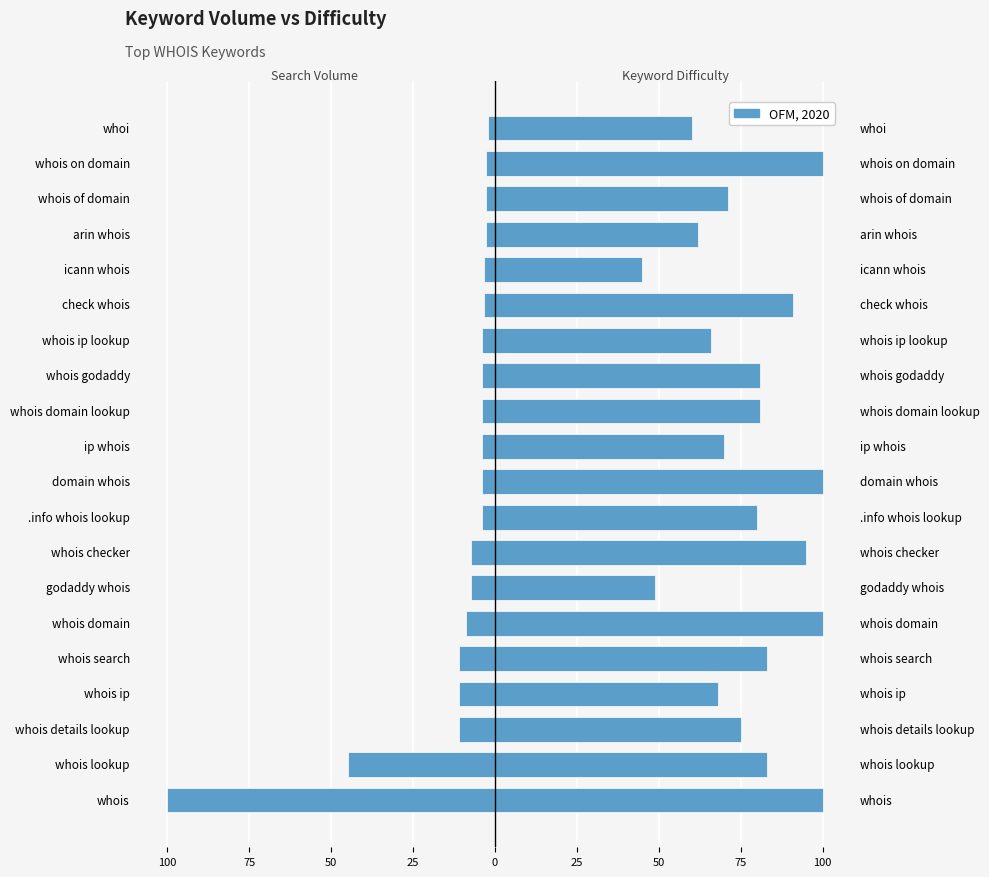

Which series has the largest range (max minus min)?

Search Volume (scaled)